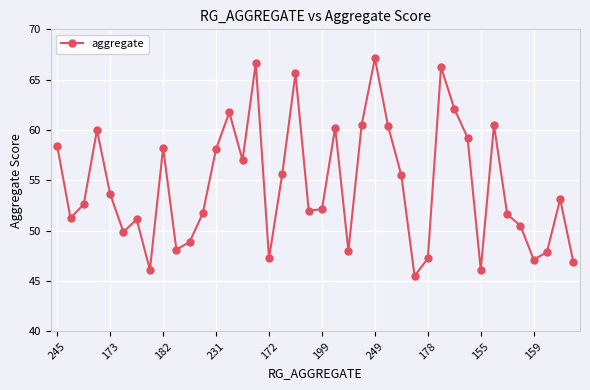

What is the value of the 35th point from the left?

51.6